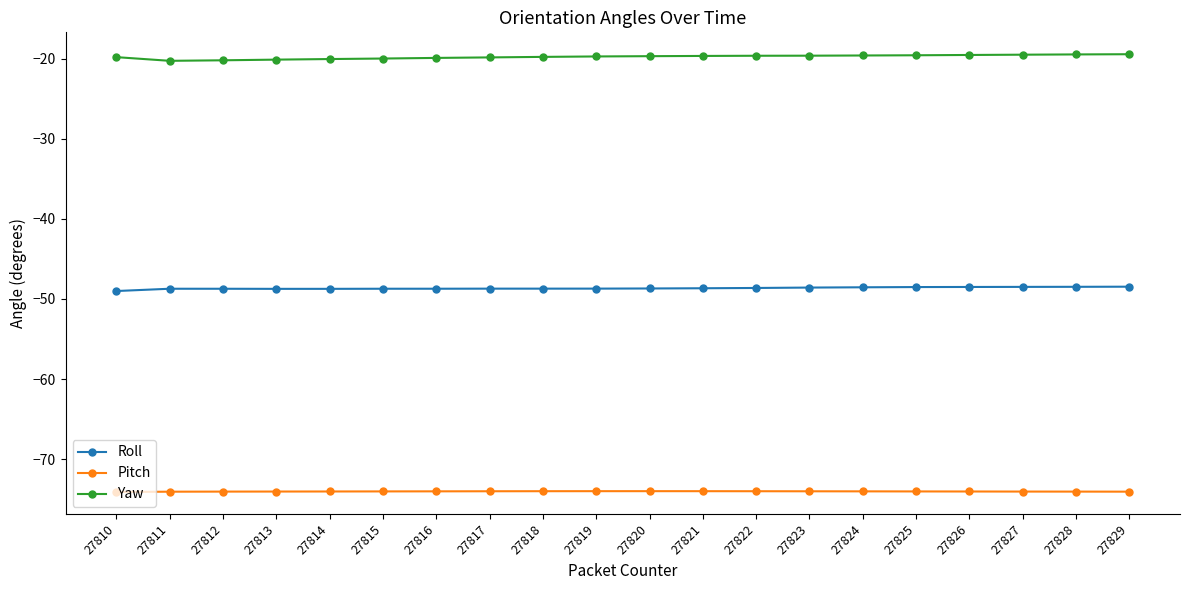

True or false: Pitch and Roll intersect in this chart.

False